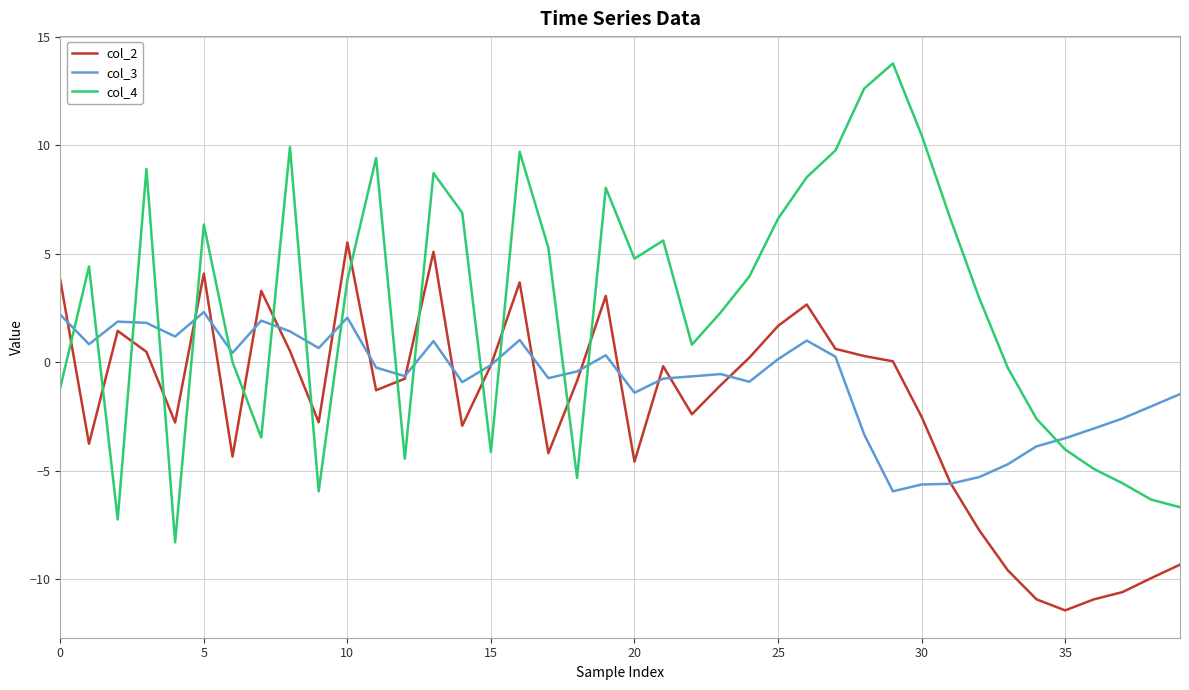

List the series in order of their peak value, lowest first.

col_3, col_2, col_4